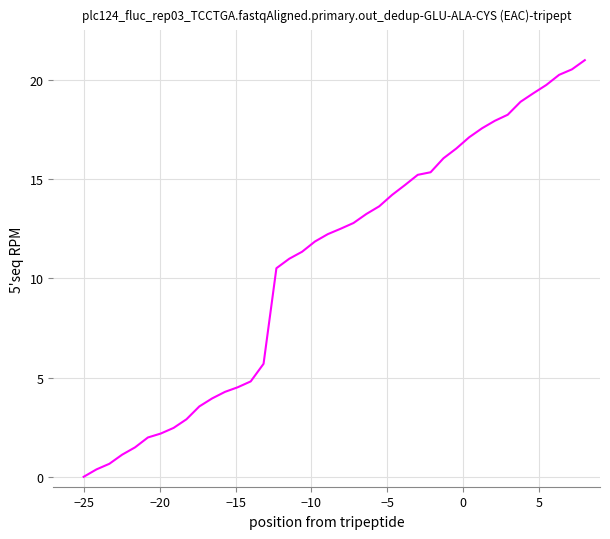

What is the greatest value displayed?

21.0